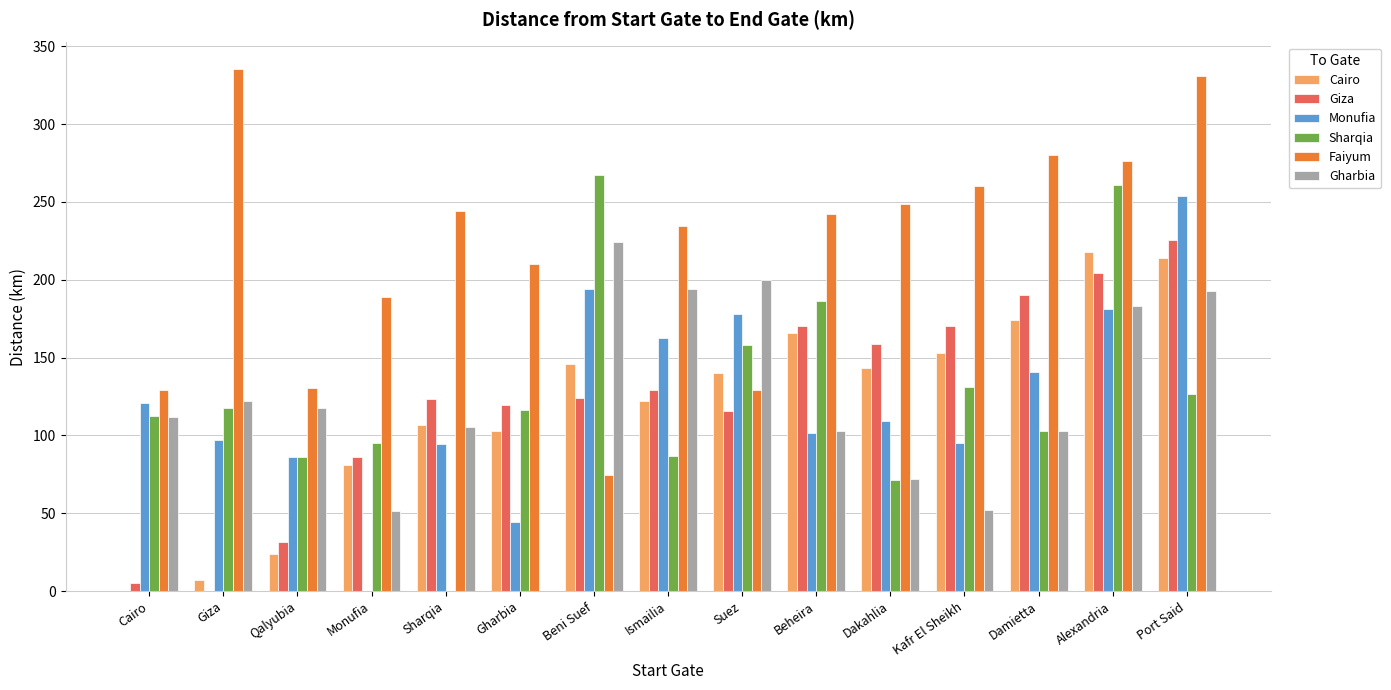

The Cairo series shows 55.7 at Beheira. True or false?

False